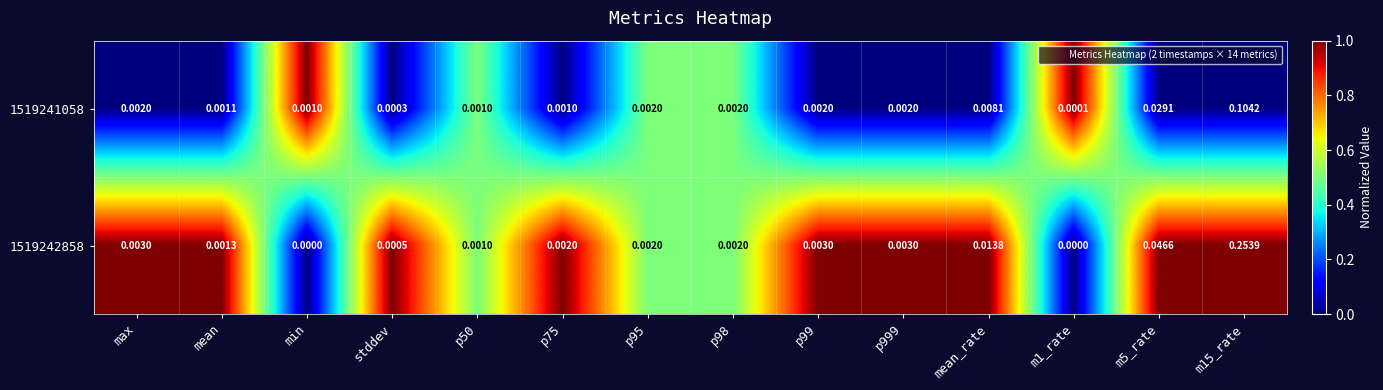

Count the number of categories in the chart.

14